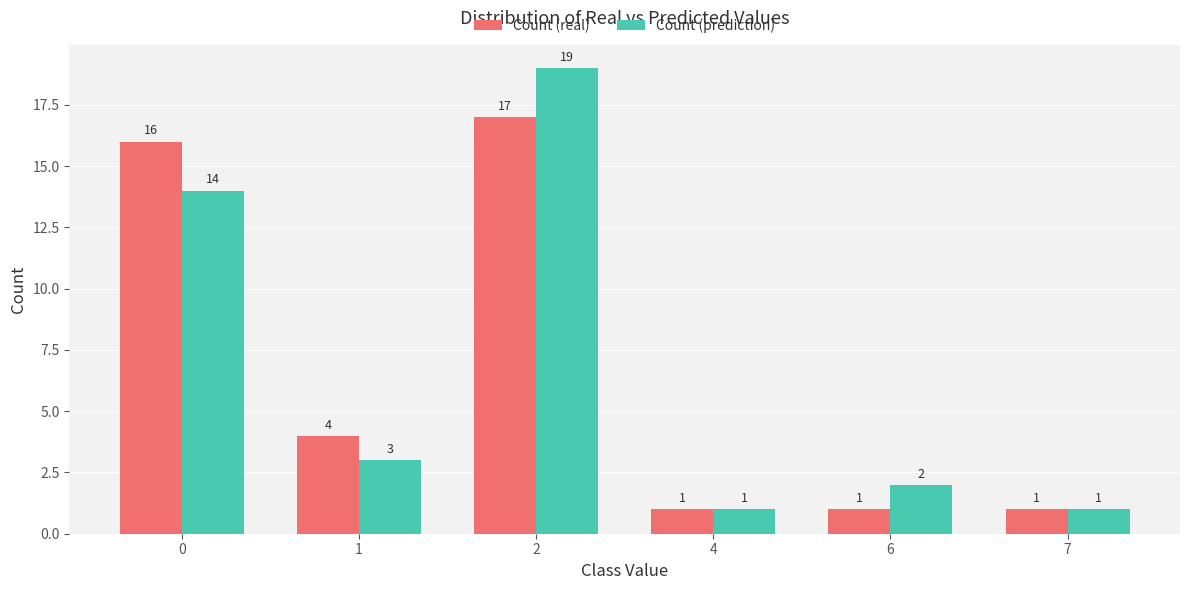

What is the total value across all series at 4?

2